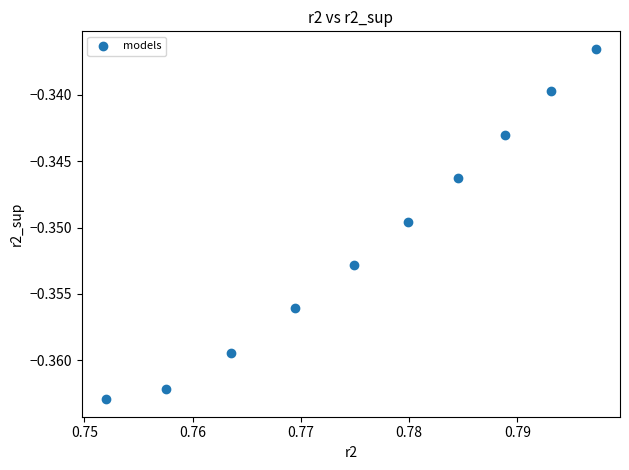

What is the average X value?

0.8